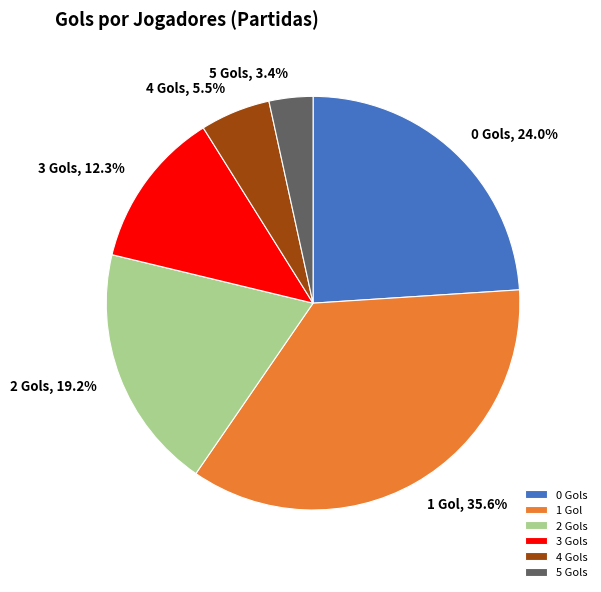

Does 5 Gols account for over 50% of the chart?

No